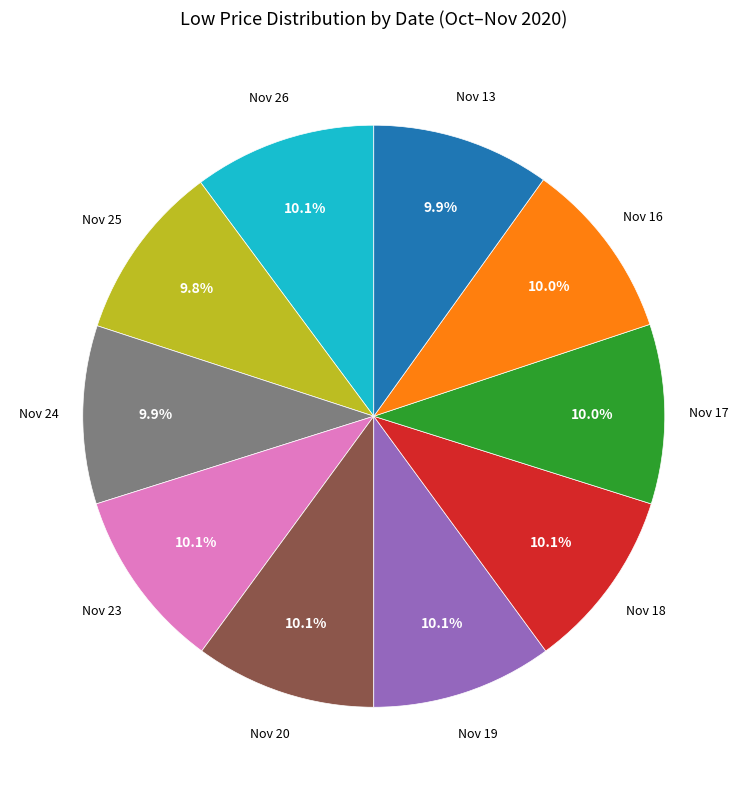

Is there a majority slice in this chart?

No